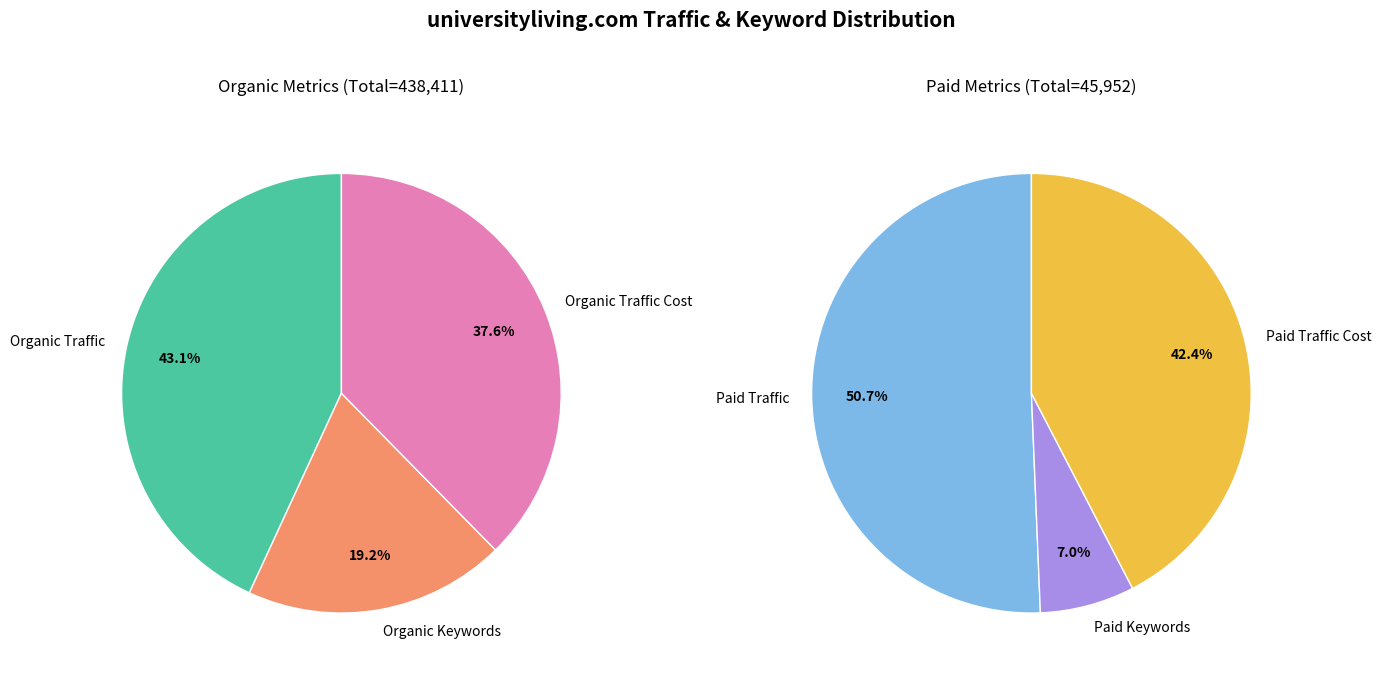

True or false: Organic Traffic Cost accounts for 28% of the total.

False